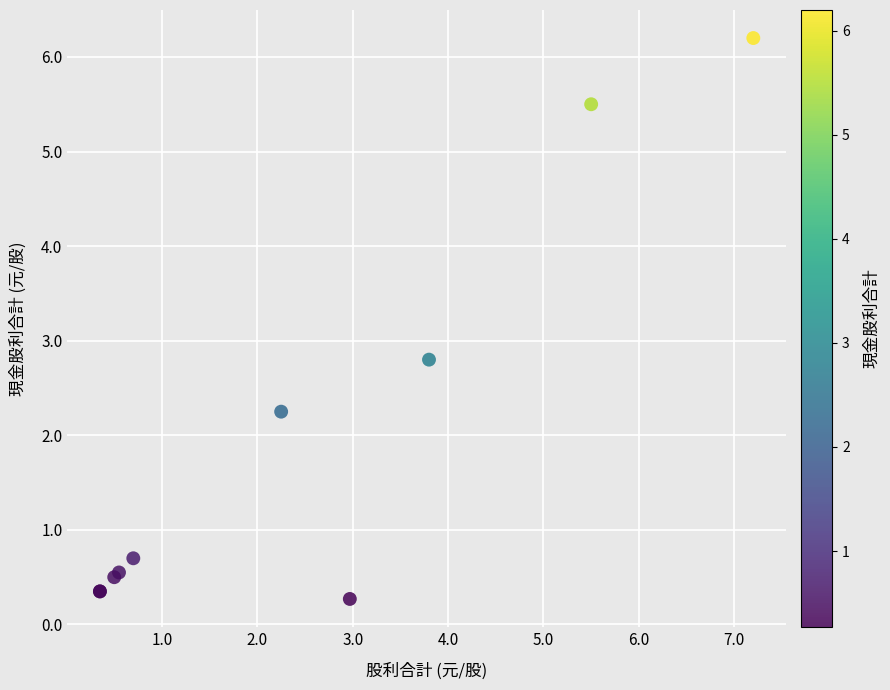

What Y value in the scatter plot is closest to 3?

2.8